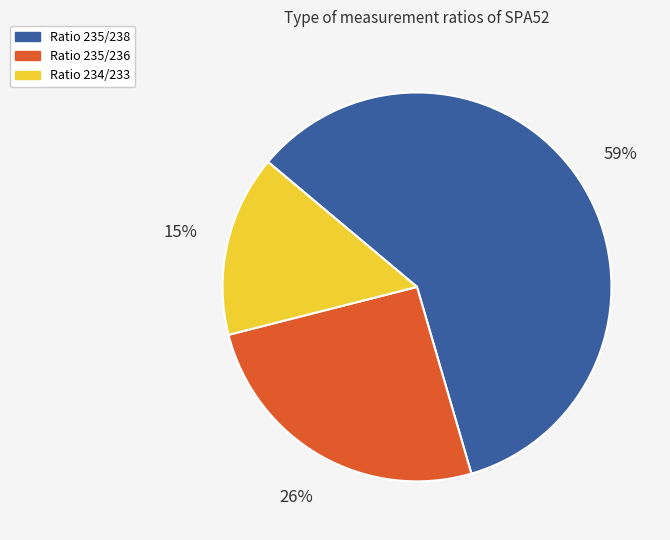

How many segments does this pie chart have?

3